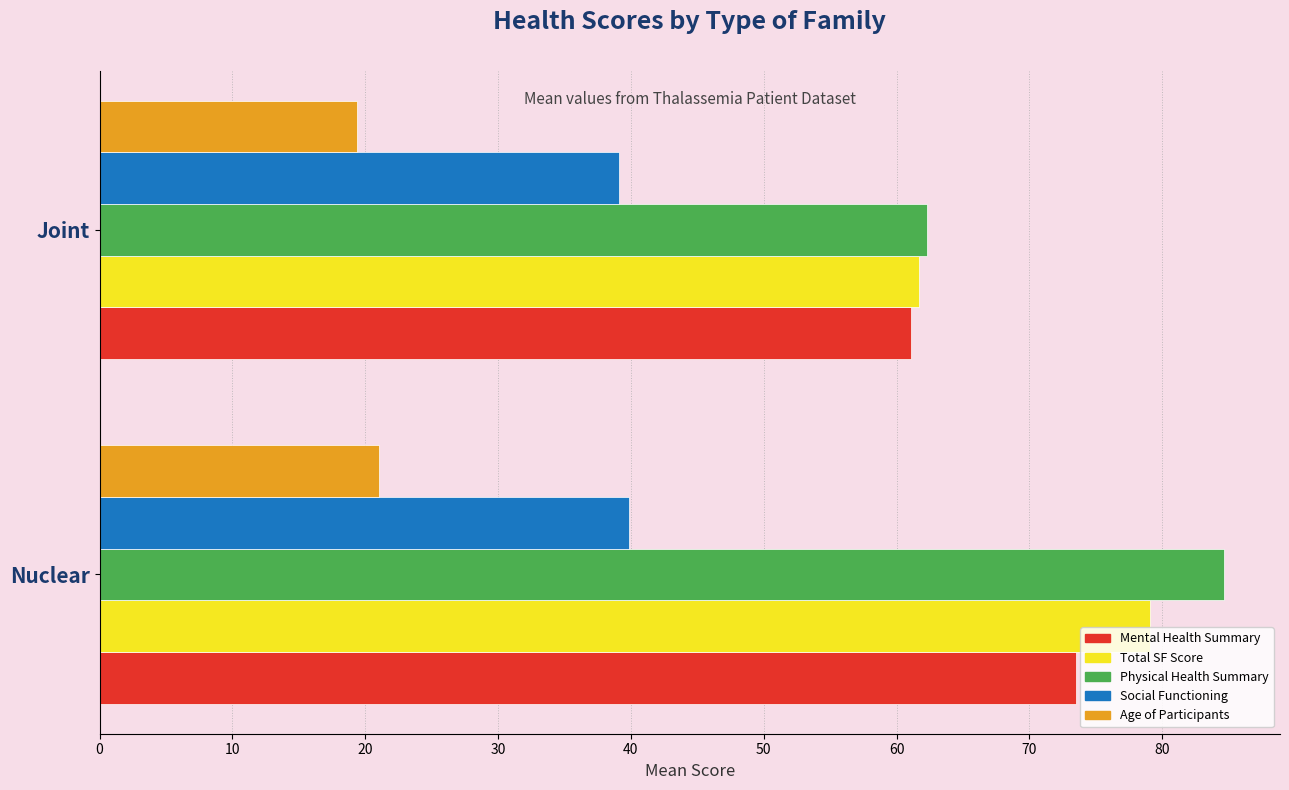

Is the value of Social Functioning at Nuclear greater than the value of Age of Participants at Nuclear?

Yes